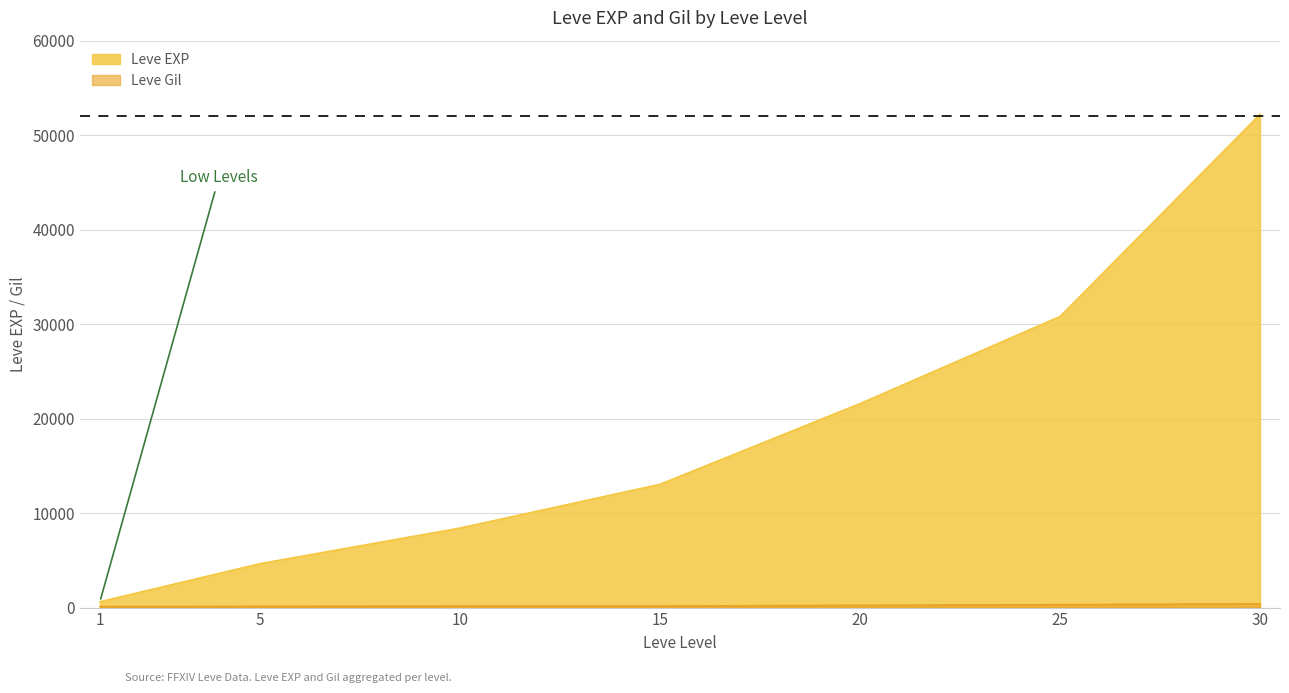

Which has a higher value, 30 or 20?

30